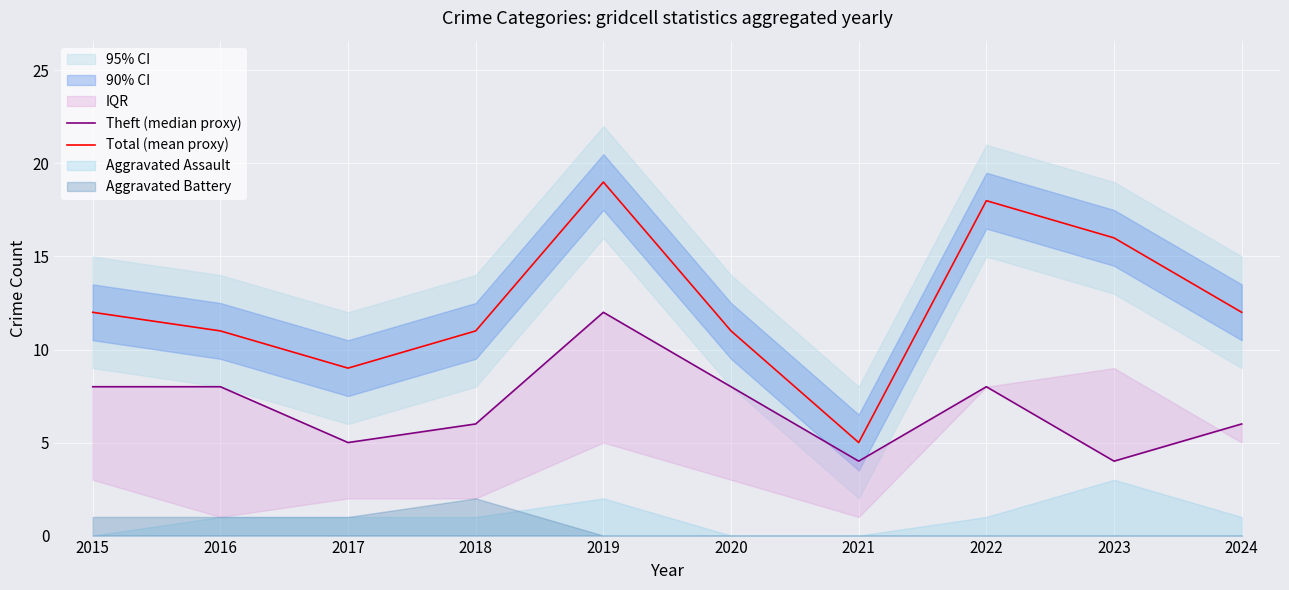

Which series has the largest total across all categories?

Total (mean proxy)